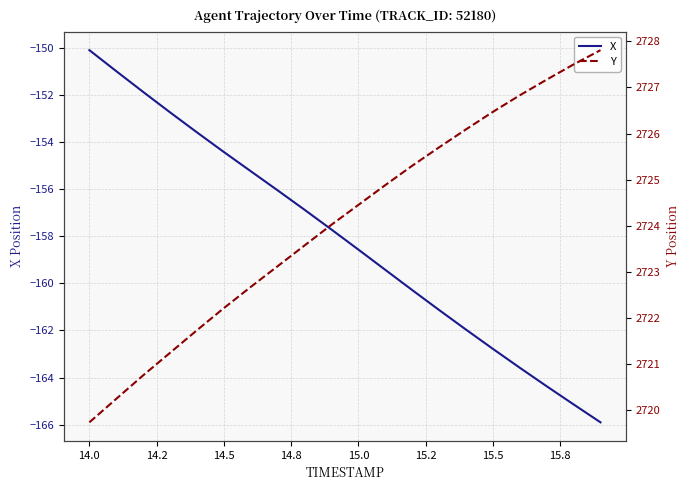

Which category has the highest value in the X series?

14.0